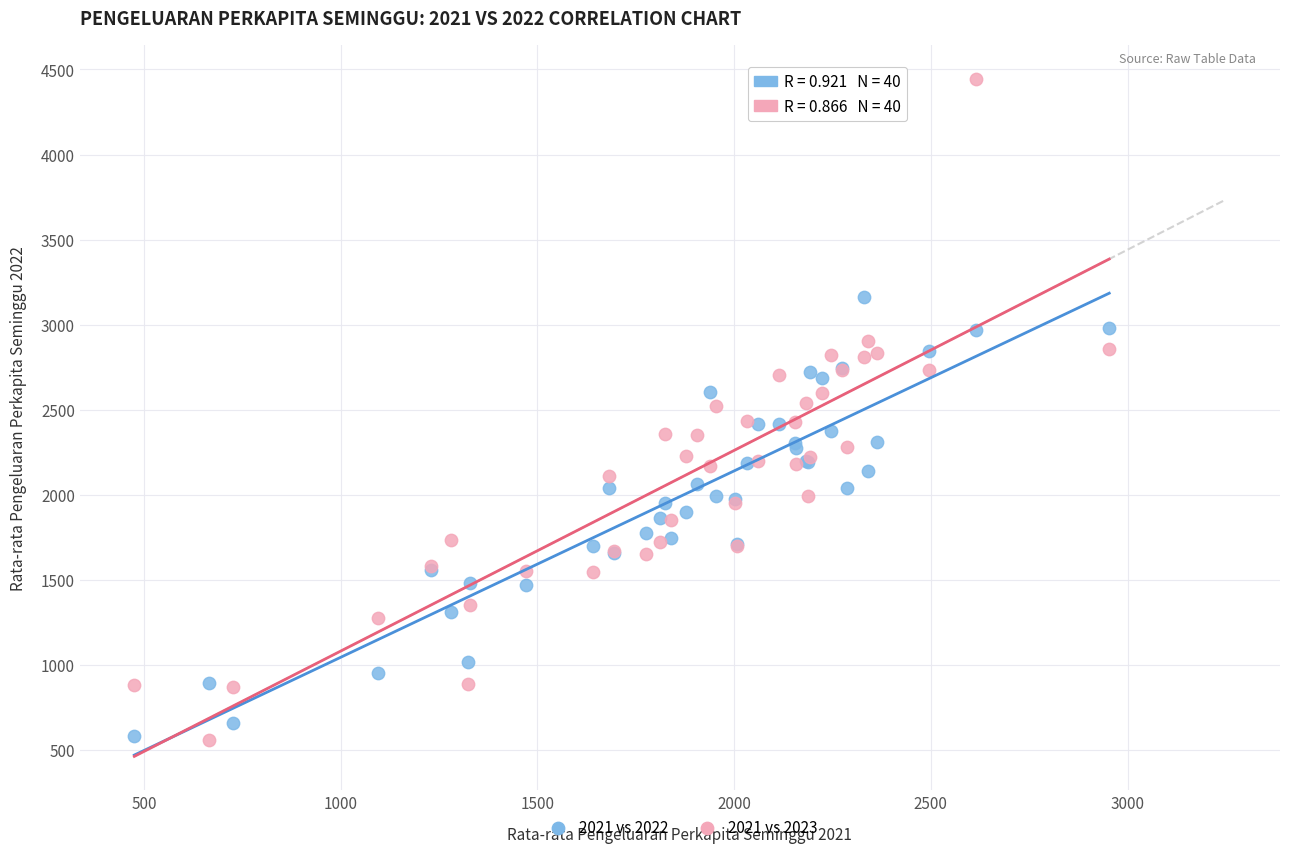

Which series contains the highest Y value?

2021 vs 2023